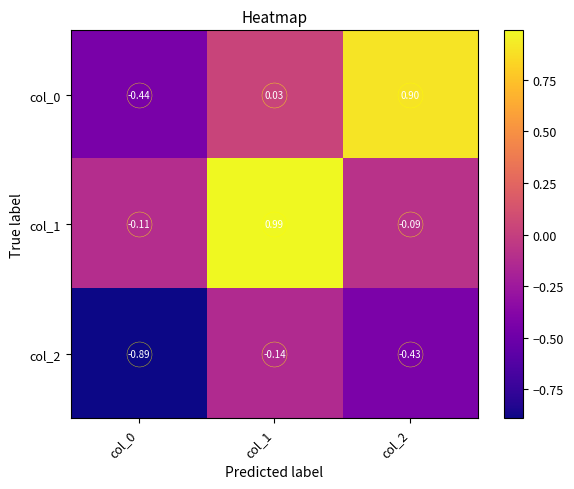

Is the value of col_1 at col_1 greater than the value of col_0 at col_1?

Yes